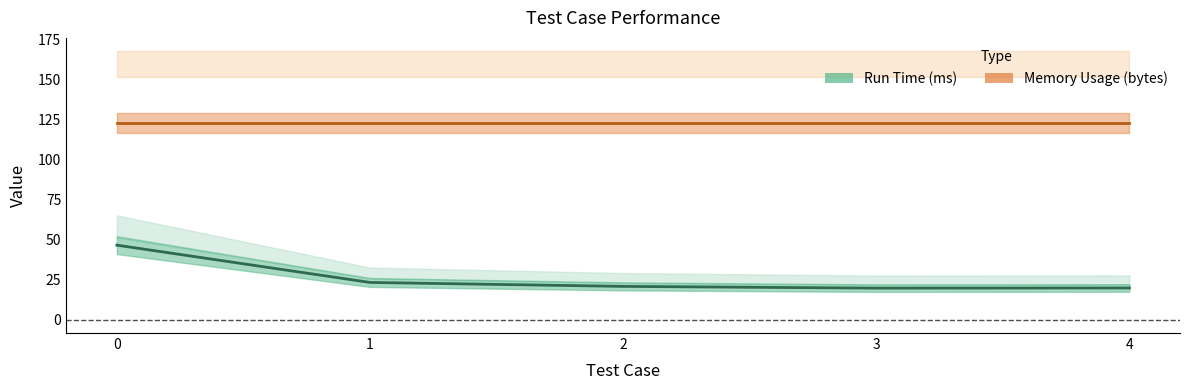

How many lines are shown in the chart?

1